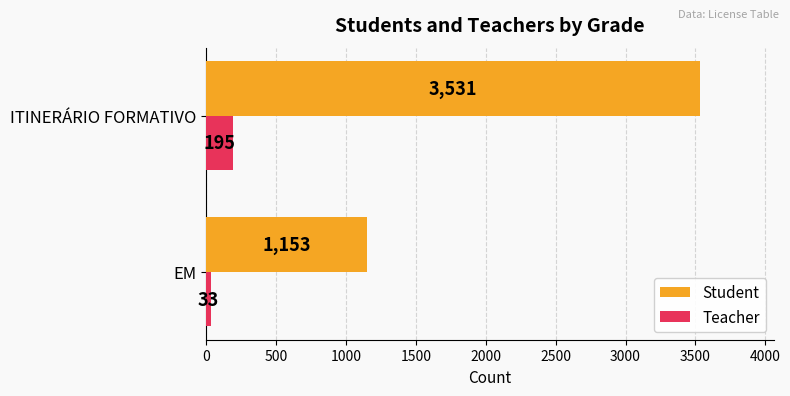

Count the Student values in the range 1153 to 3531.

2